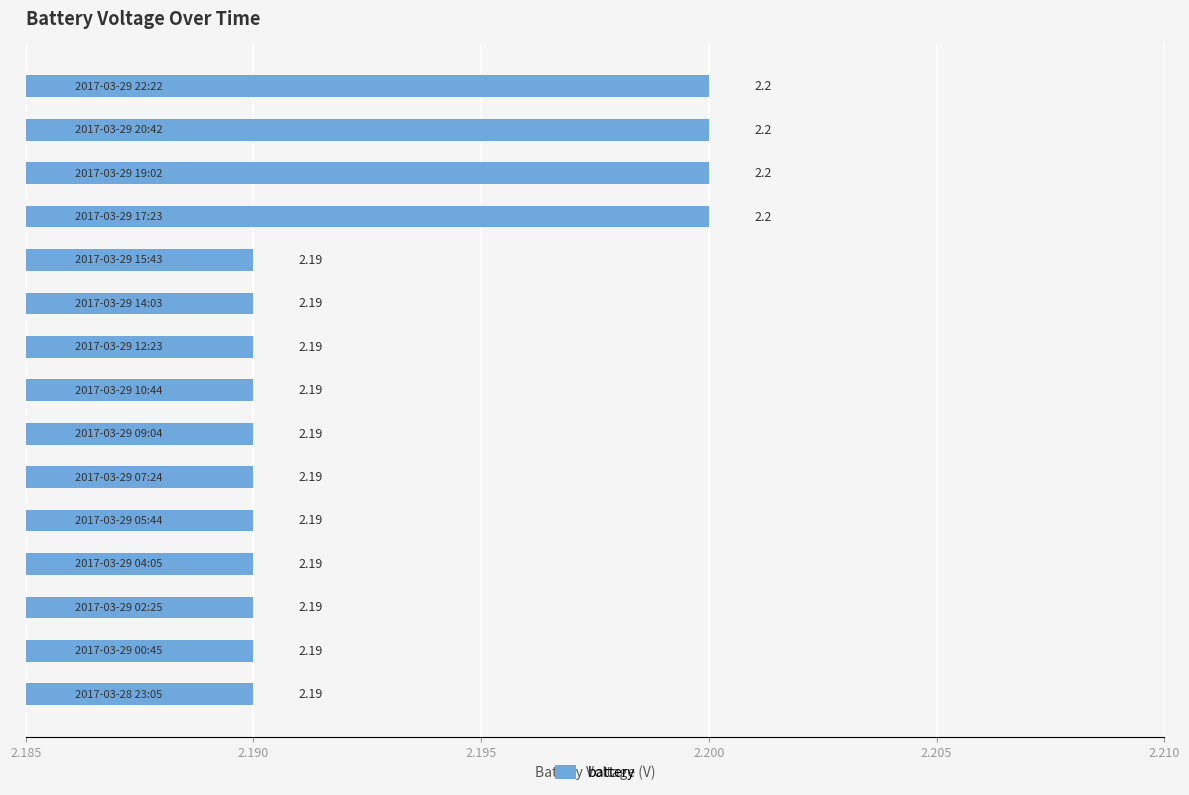

What is the average value?

2.2